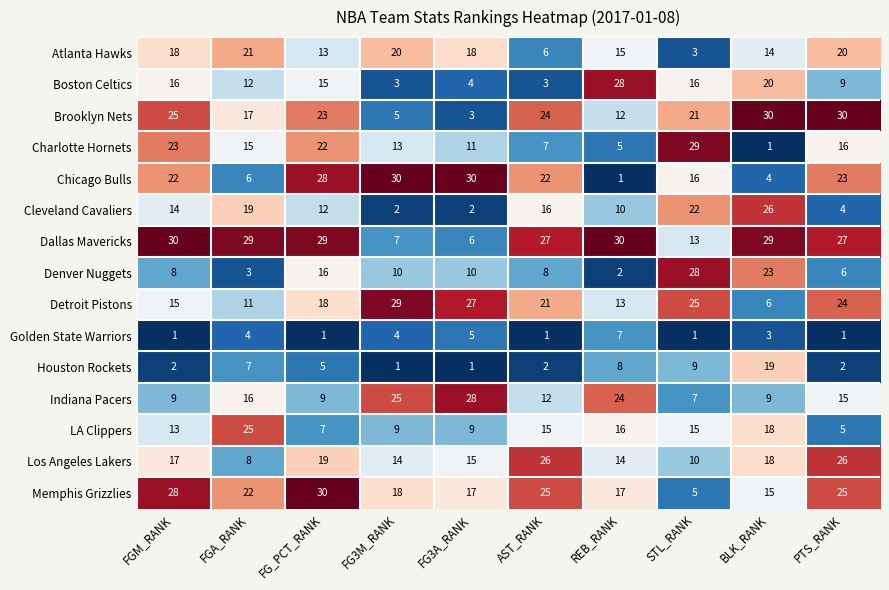

What is the greatest value displayed?

30